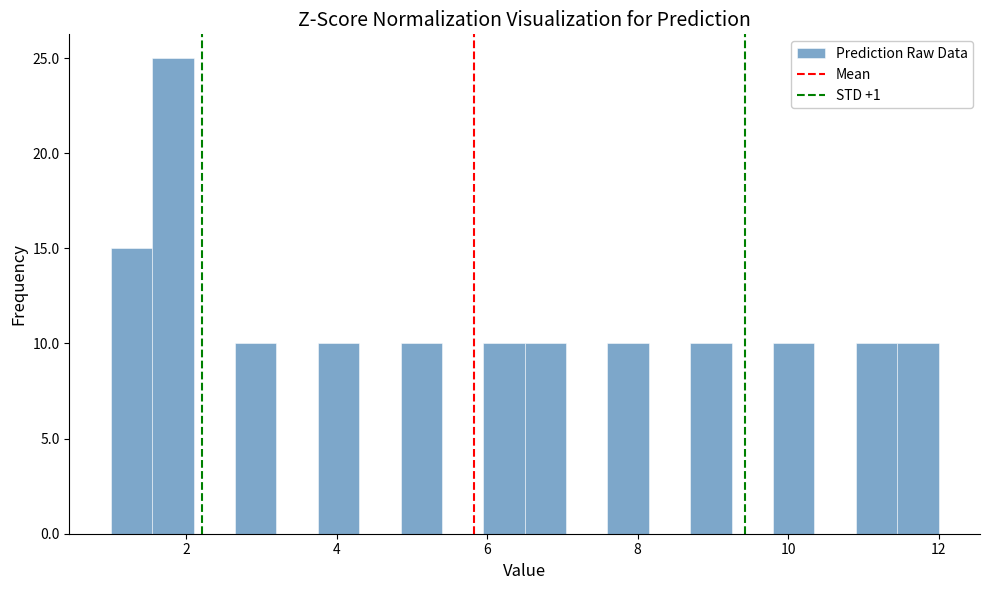

Around what value on the x-axis is the tallest bar? Give the approximate position of its centre, as read against the axis.

1.8